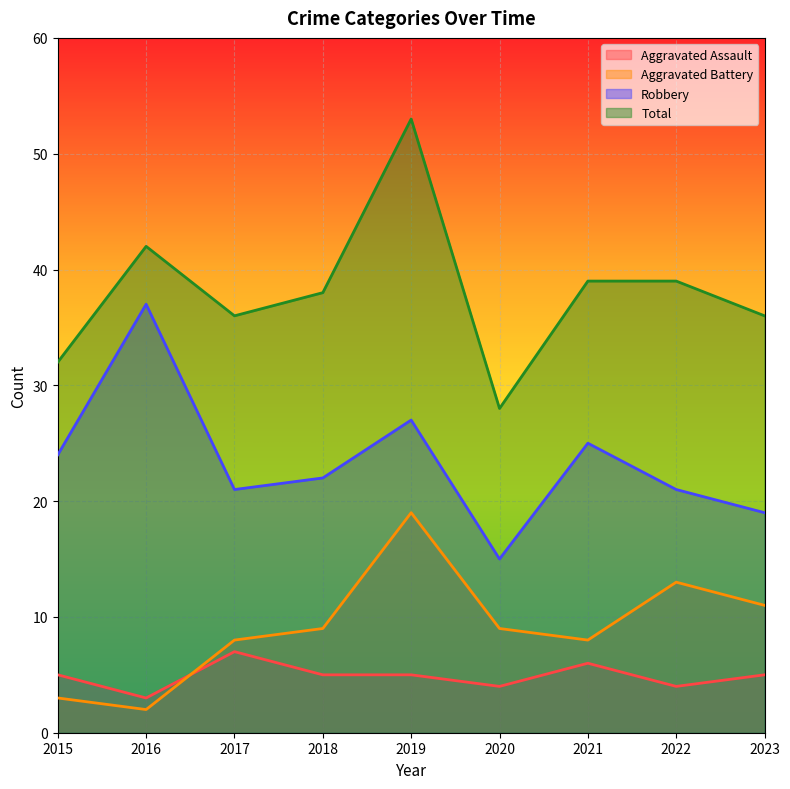

What is the approximate value of Total at 2020, to the nearest 10?

30